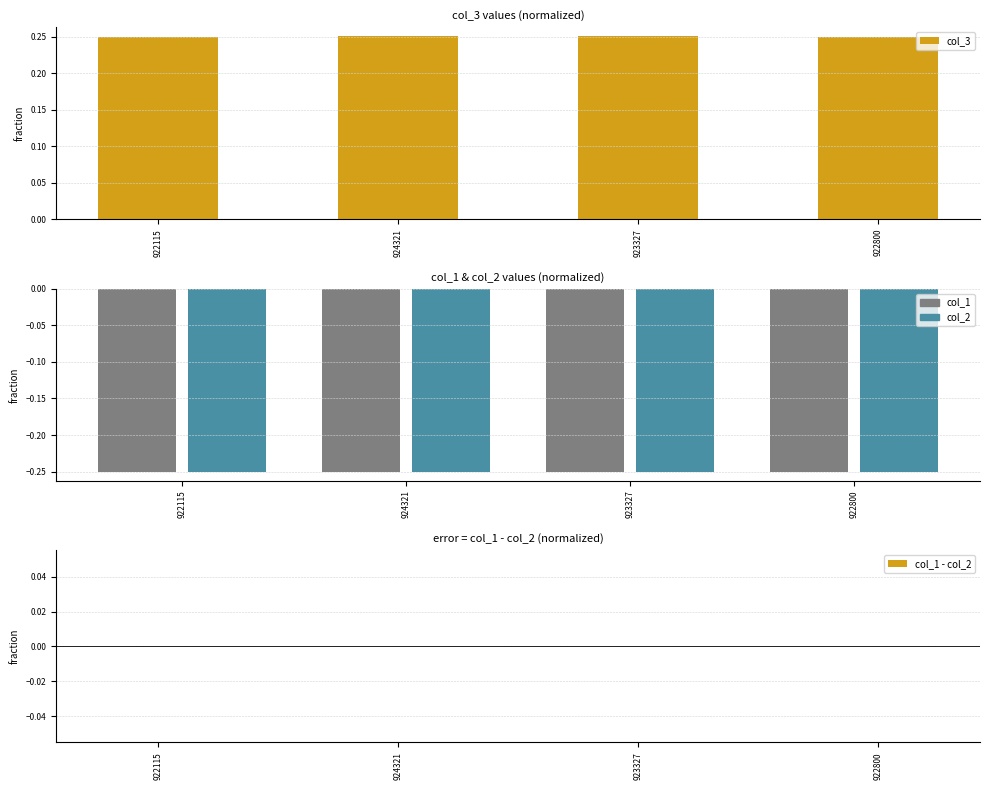

Rank the series by their maximum value, from highest to lowest.

col_3, col_1 - col_2, col_1, col_2